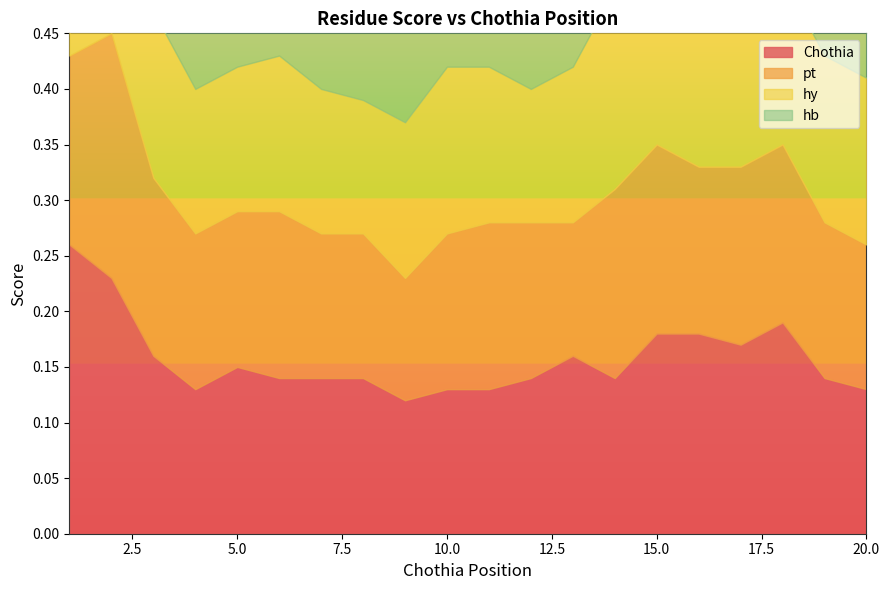

Which series ends up on top after the final intersection of pt and hb?

hb